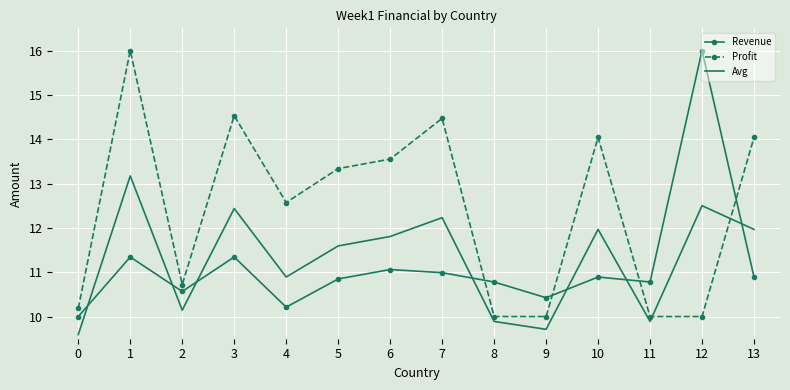

How many values in the Revenue series exceed 10?

13